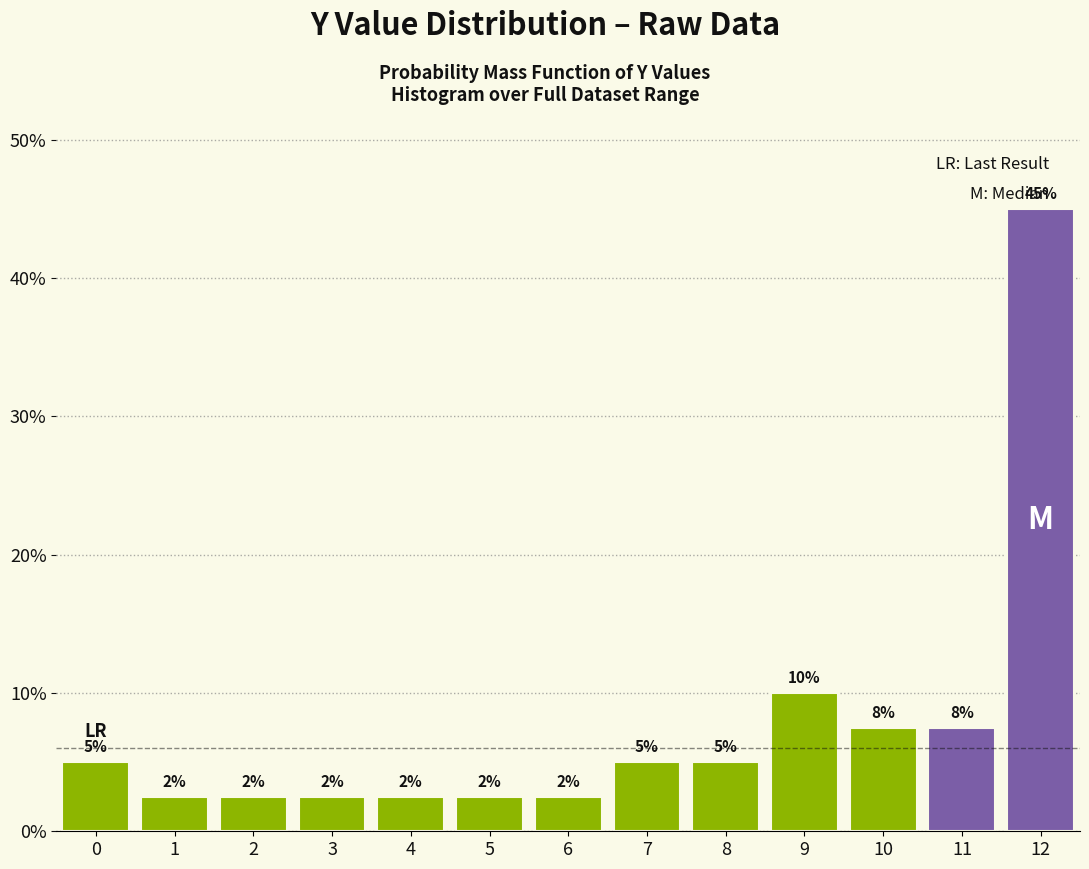

Does the chart contain any negative values?

No